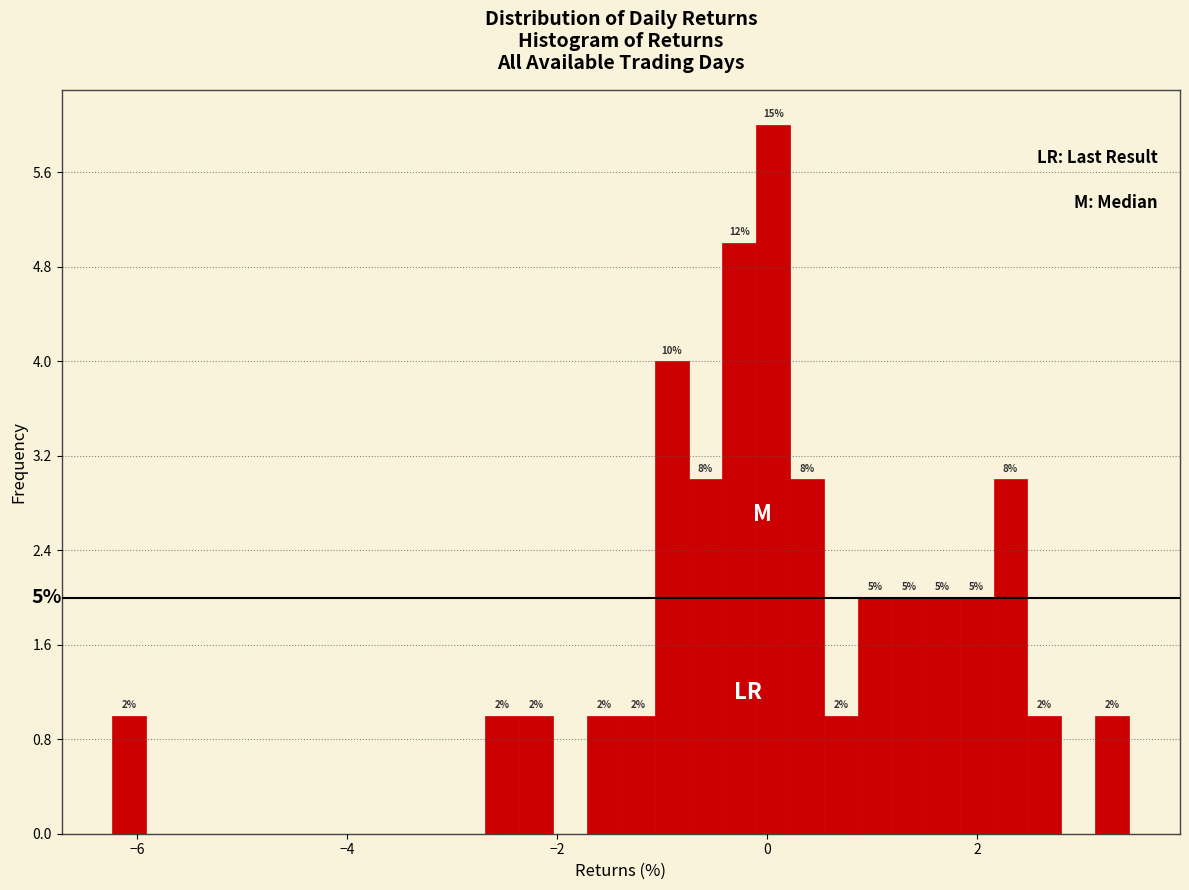

Around what value on the x-axis is the tallest bar? Give the approximate position of its centre, as read against the axis.

0.0